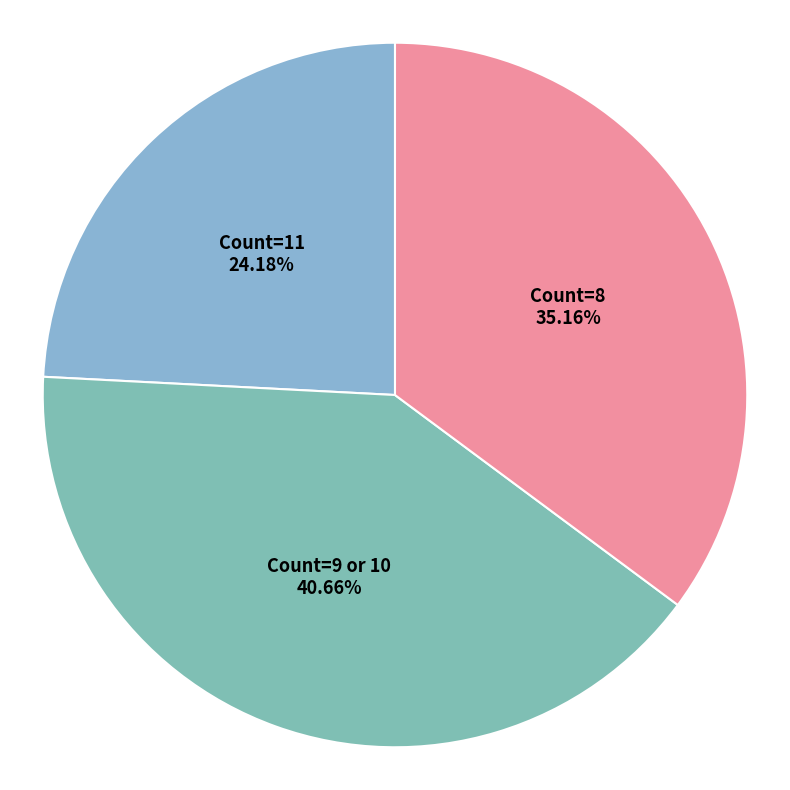

Does any single category account for the majority?

No